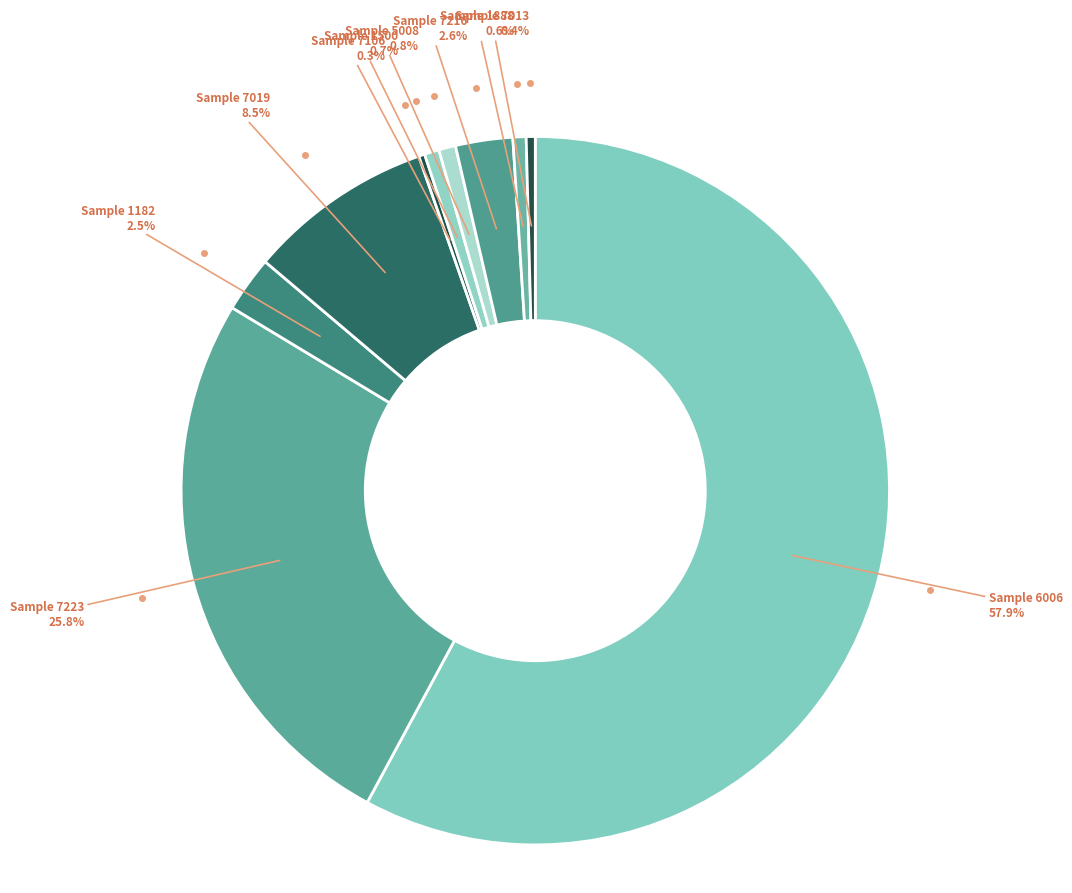

What is the largest slice in the pie chart?

6006